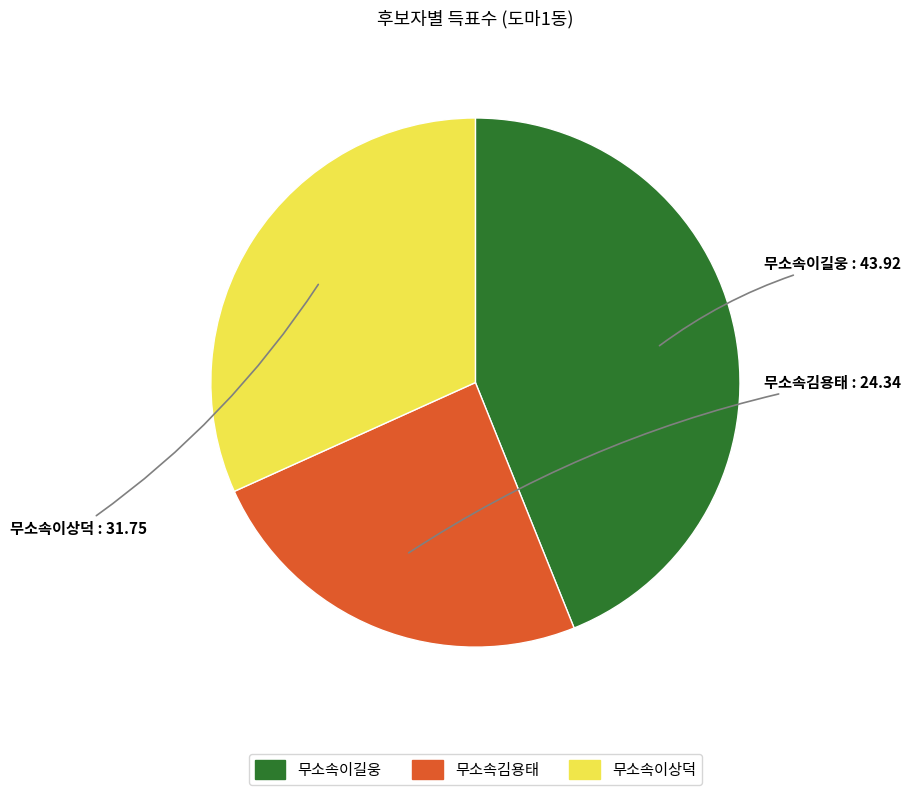

Combined, do 무소속이길웅 and 무소속이상덕 account for over 50%?

Yes